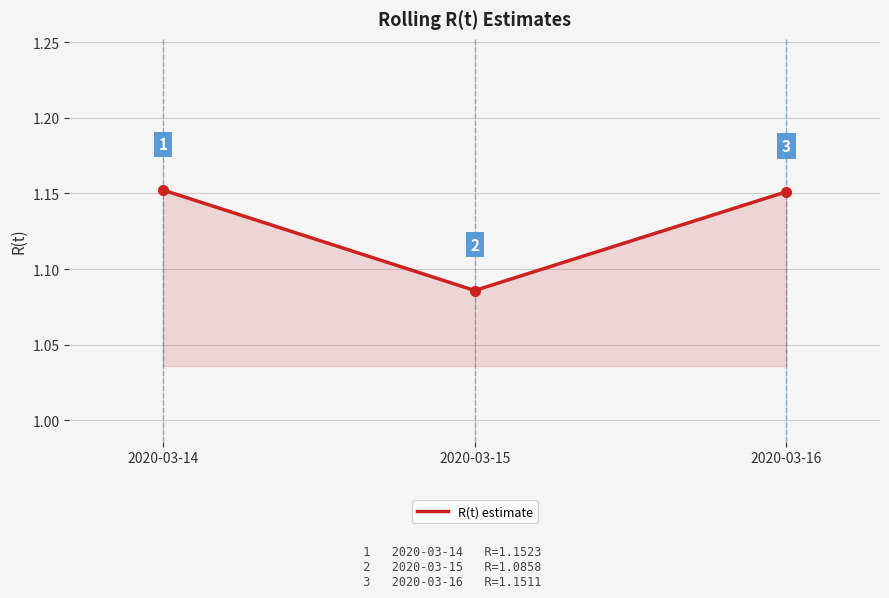

The value at 2020-03-14 is 1.6. True or false?

False